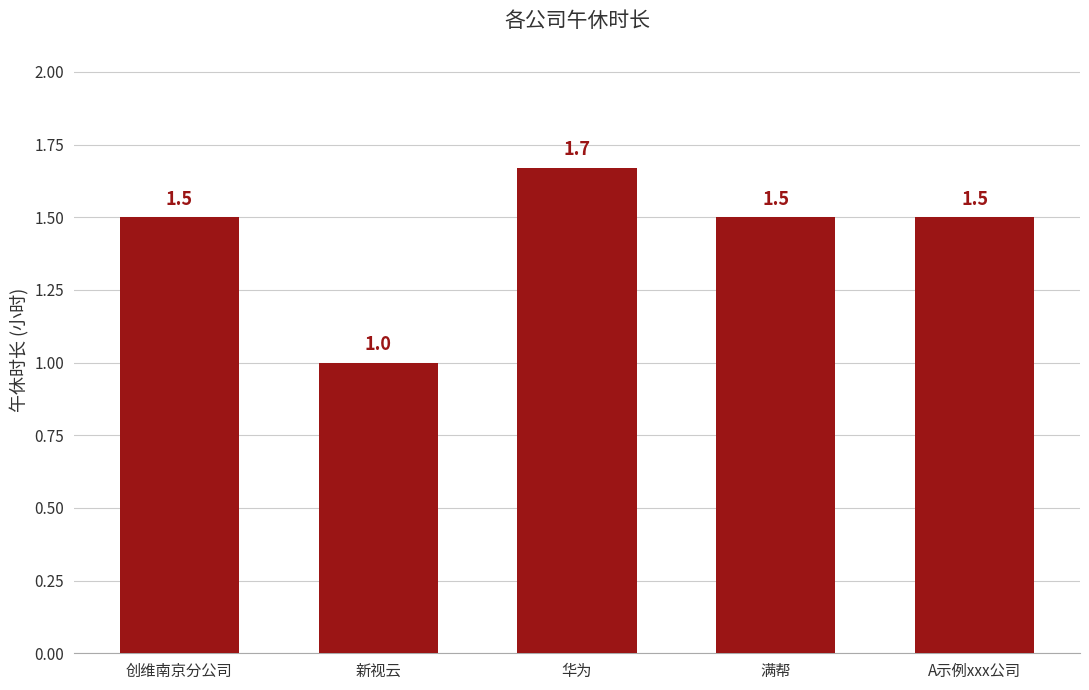

How many bars are there in total?

5